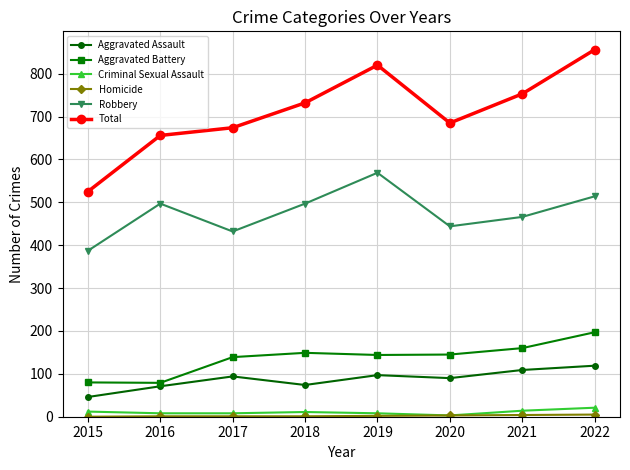

True or false: Total has more than 0 interior local peaks.

True